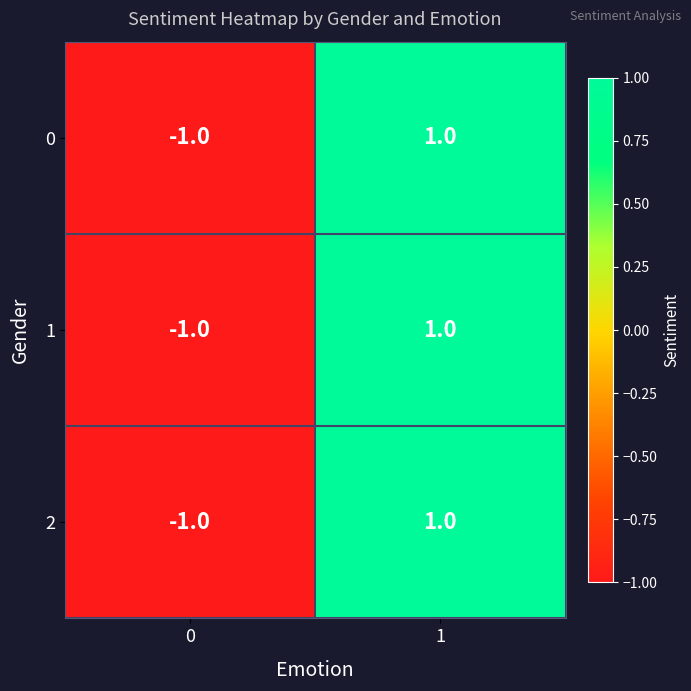

Is it true that 1 equals -1 at 0?

True